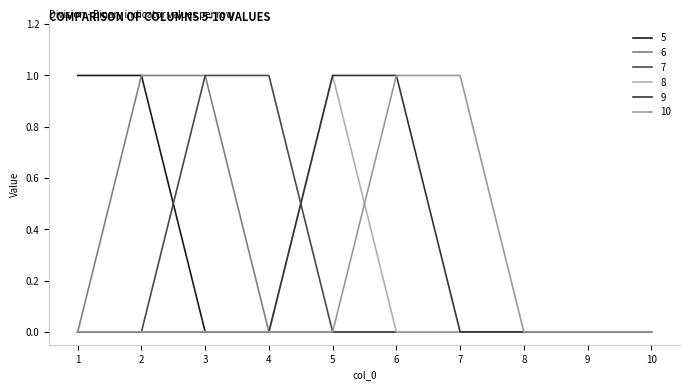

Which series changed the most between 4 and 8?

7